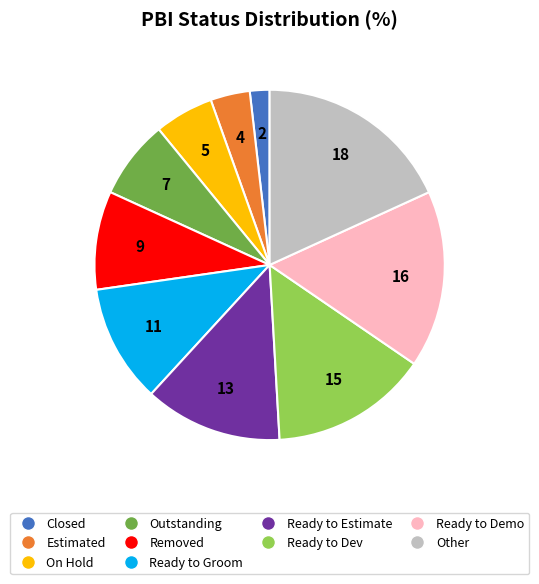

Is there any slice that represents more than half of the pie?

No